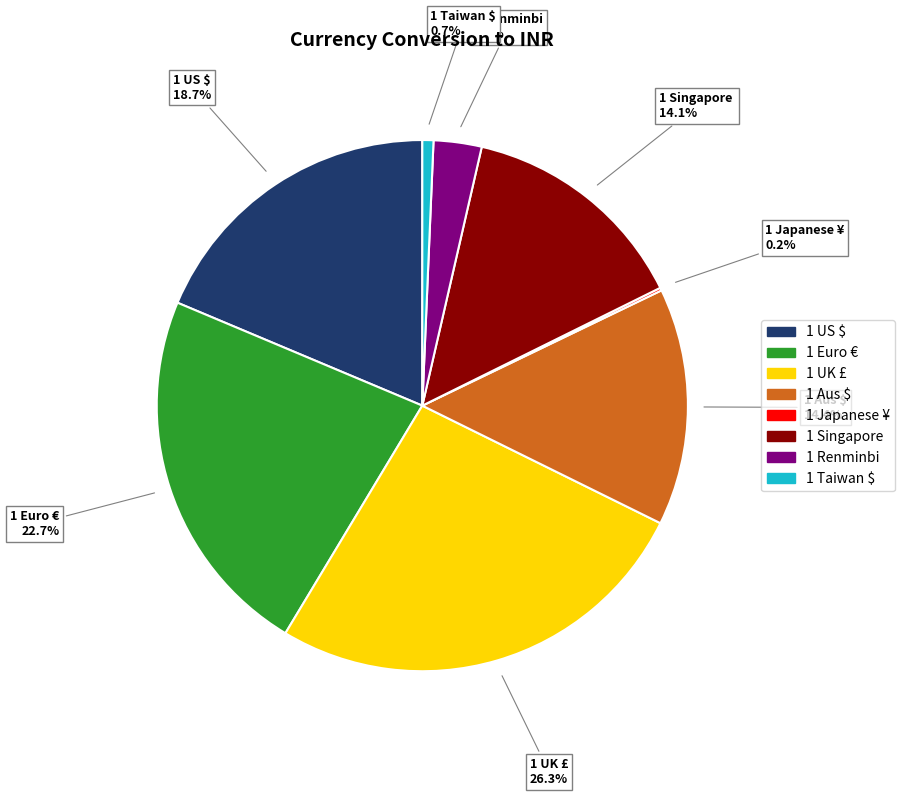

Is 1 UK £ the majority of the pie?

No